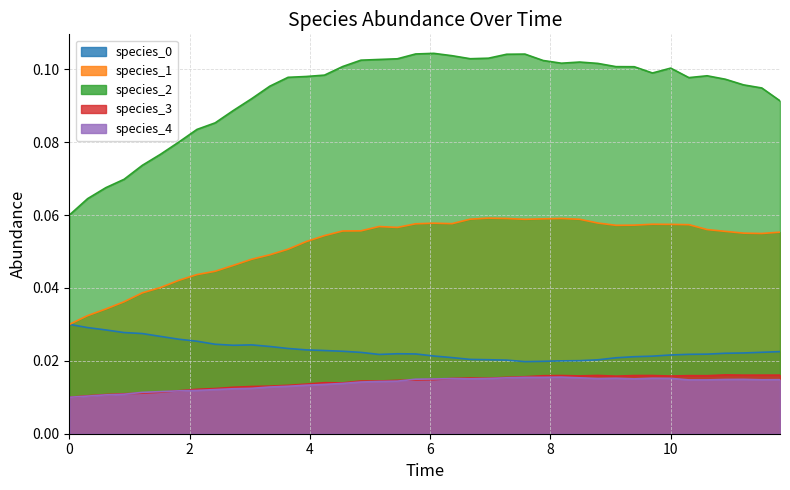

Which series has the largest range (max minus min)?

species_2